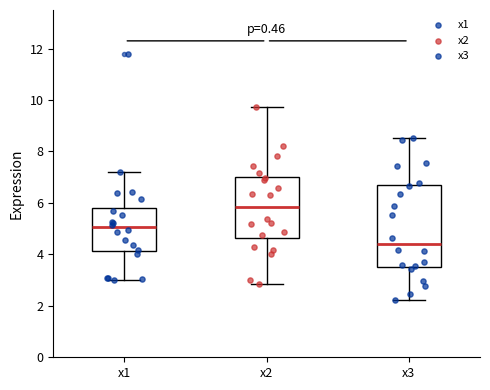

Which box has the lowest median line?

x3